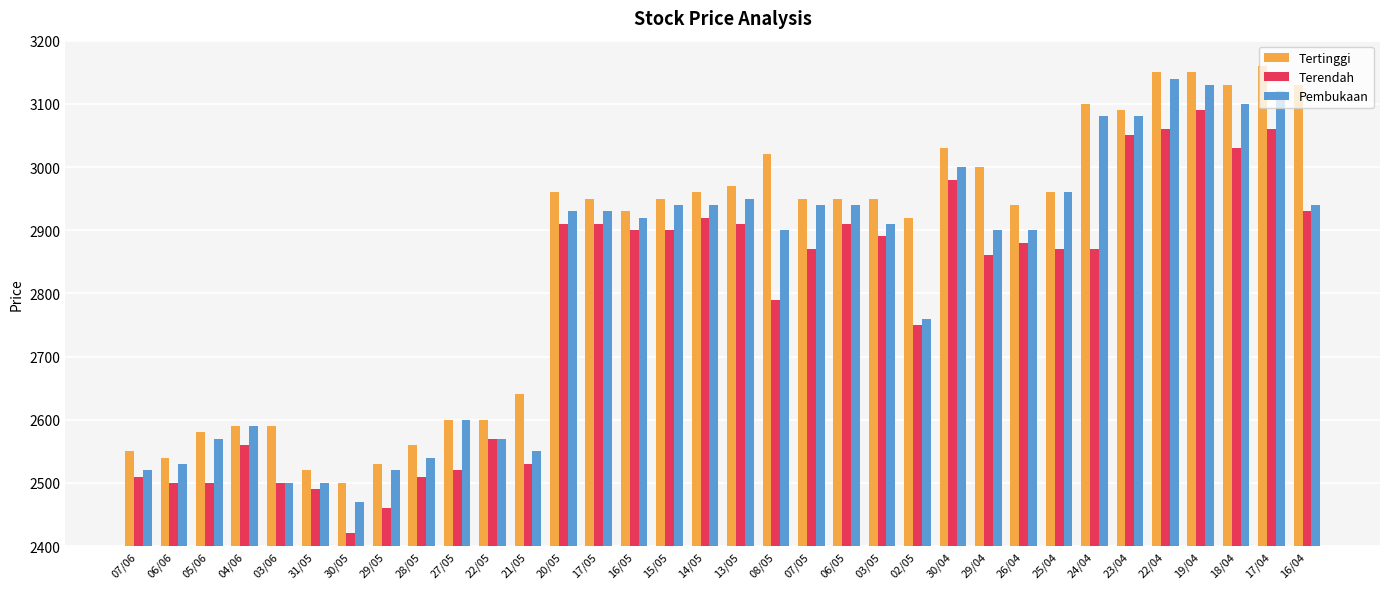

What is the total value across all series at 15/05?

8790